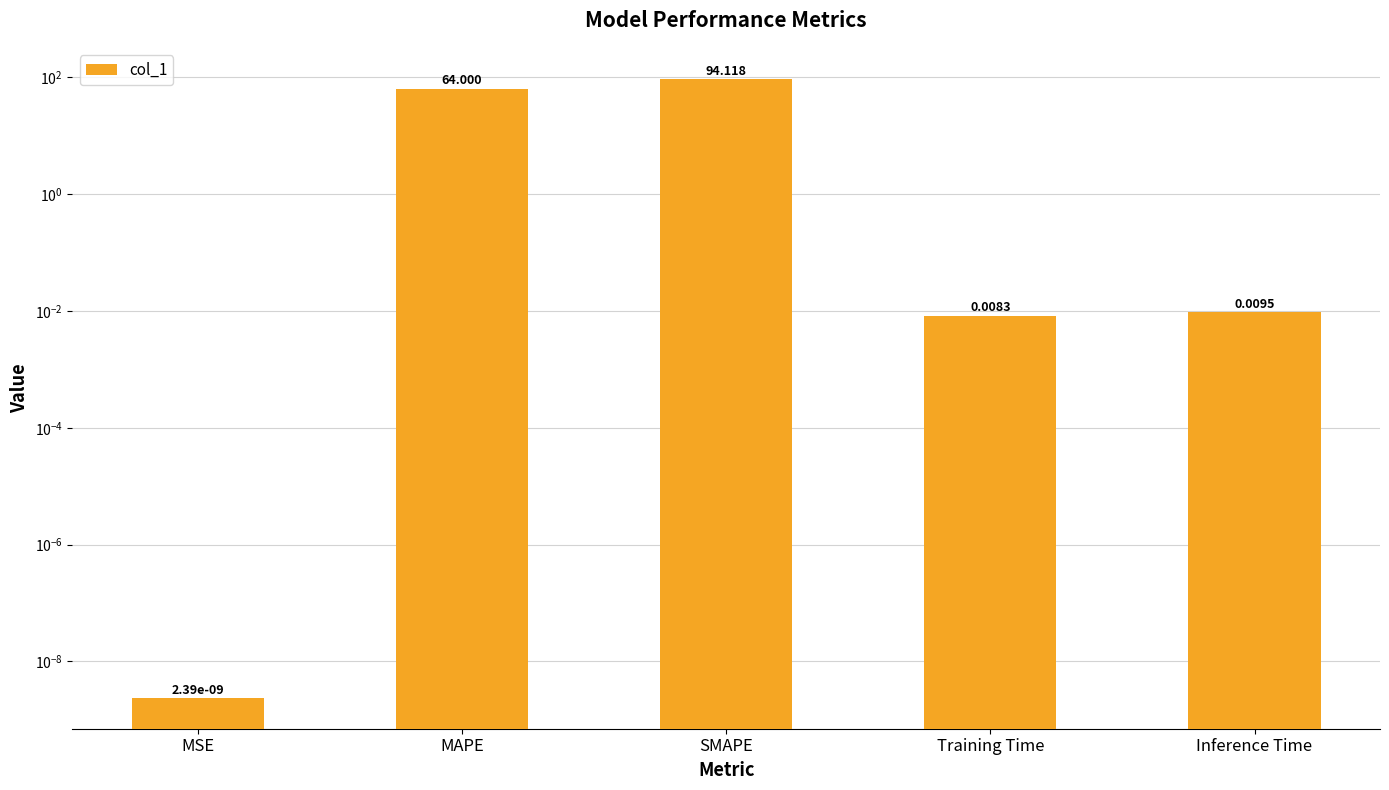

Reading right to left, what are all the values shown in this chart?

Inference Time=0.0	Training Time=0.0	SMAPE=94.1	MAPE=64.0	MSE=0.0